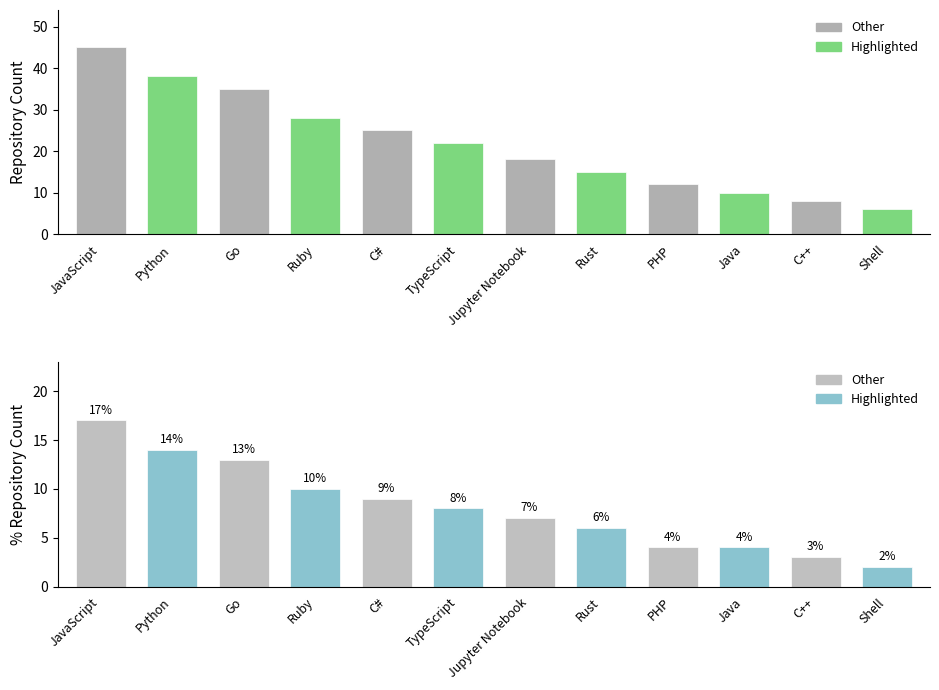

What is the maximum value for % Count?

17